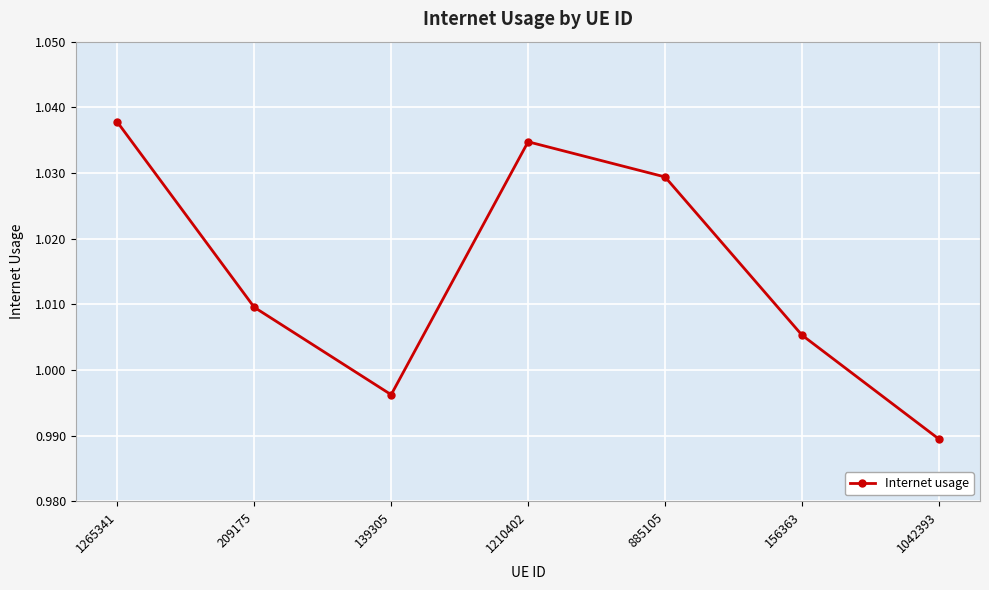

Is this an area chart (filled region under the line)?

No